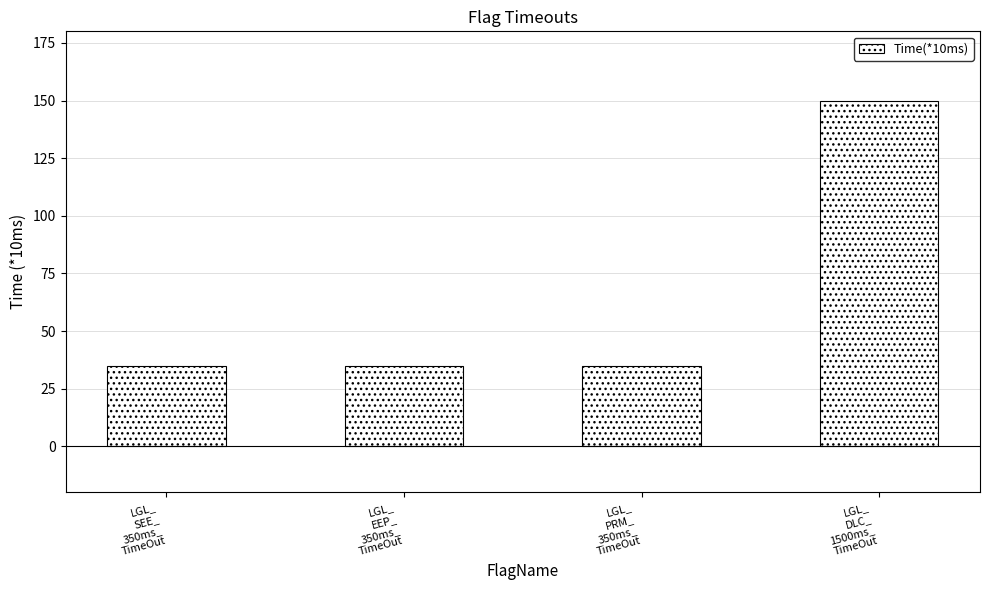

What is the minimum value shown in the chart?

35